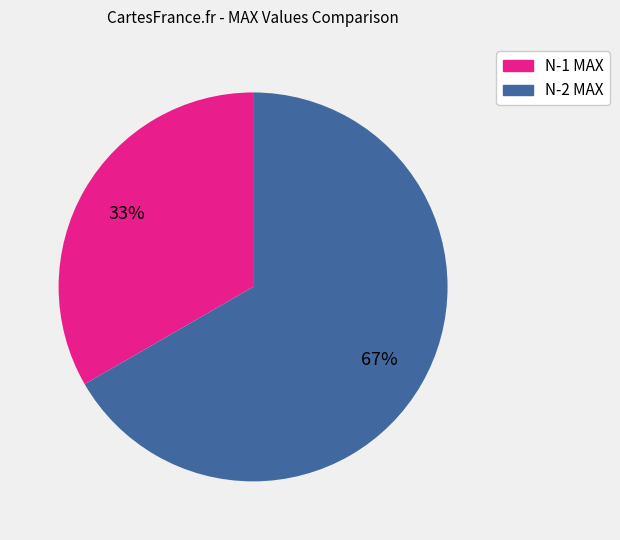

Is there a majority slice in this chart?

Yes